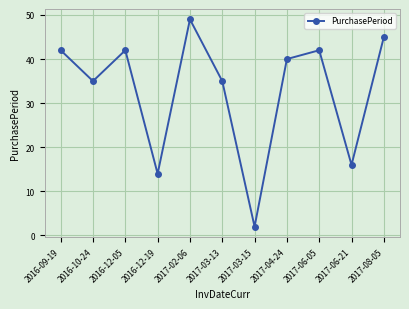

What is the average value?

33